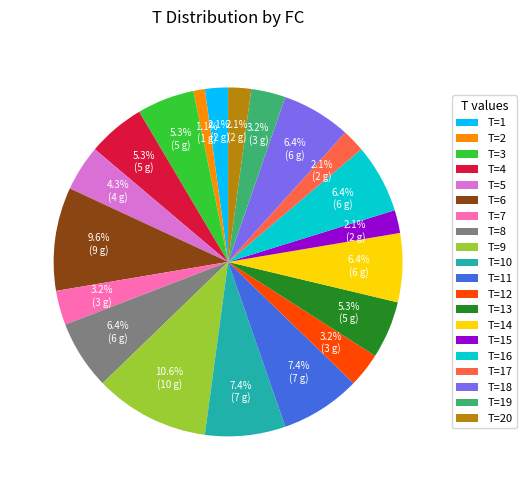

Is there a majority slice in this chart?

No